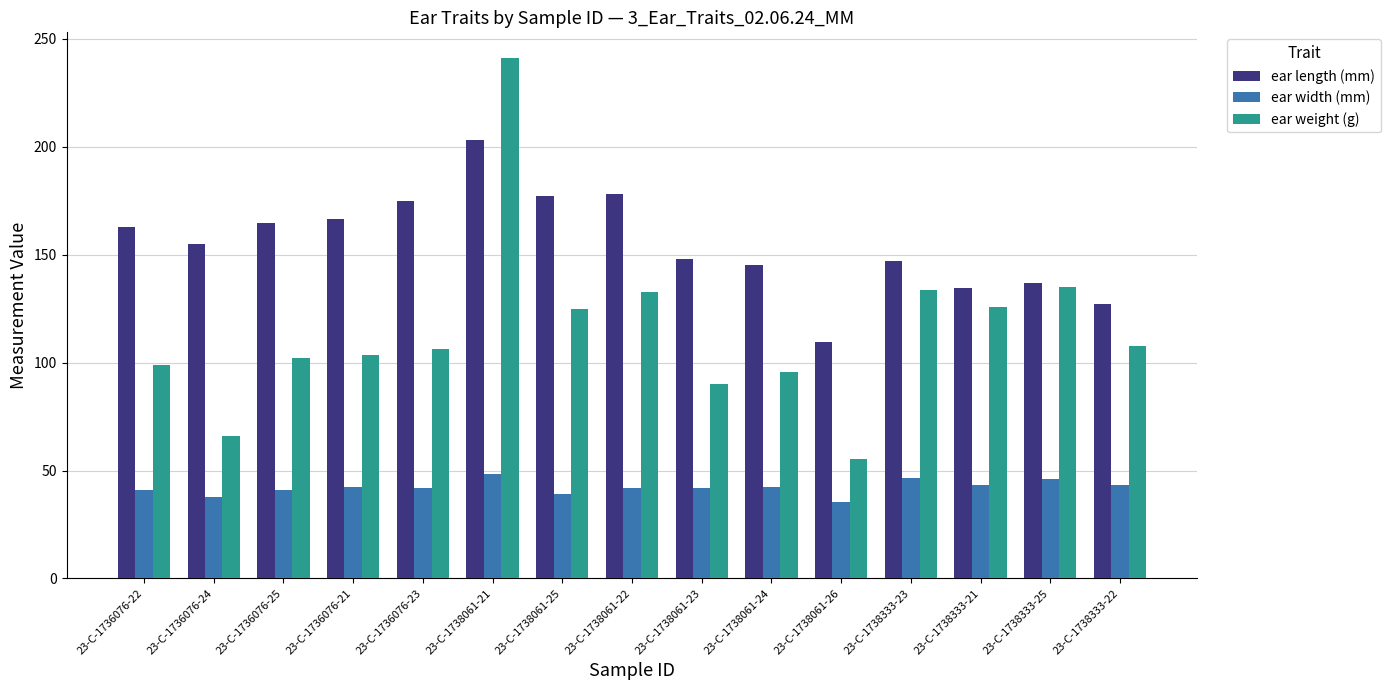

What are all the series names shown in the legend?

ear length (mm), ear width (mm), ear weight (g)